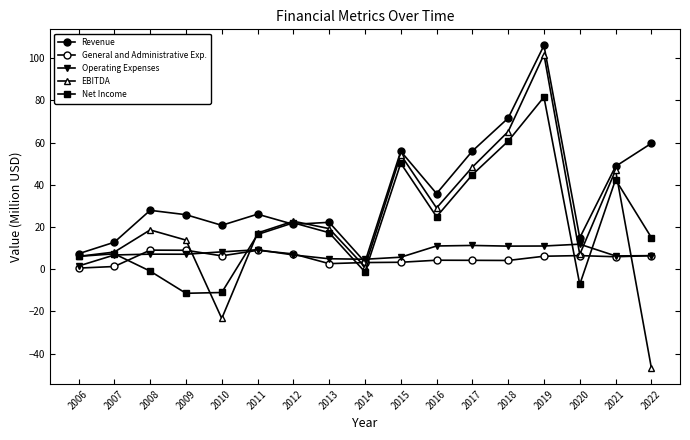

What is the difference between the maximum and minimum values in the Operating Expenses series?

10.4